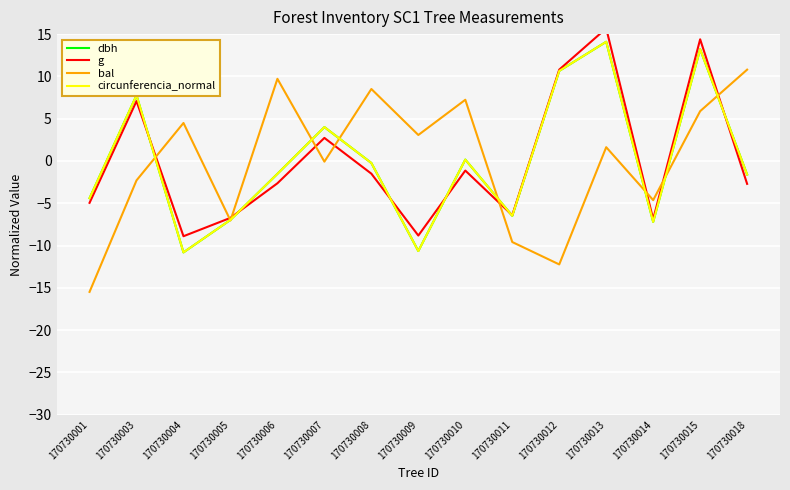

At which category does the chart reach its minimum across all series?

170730001